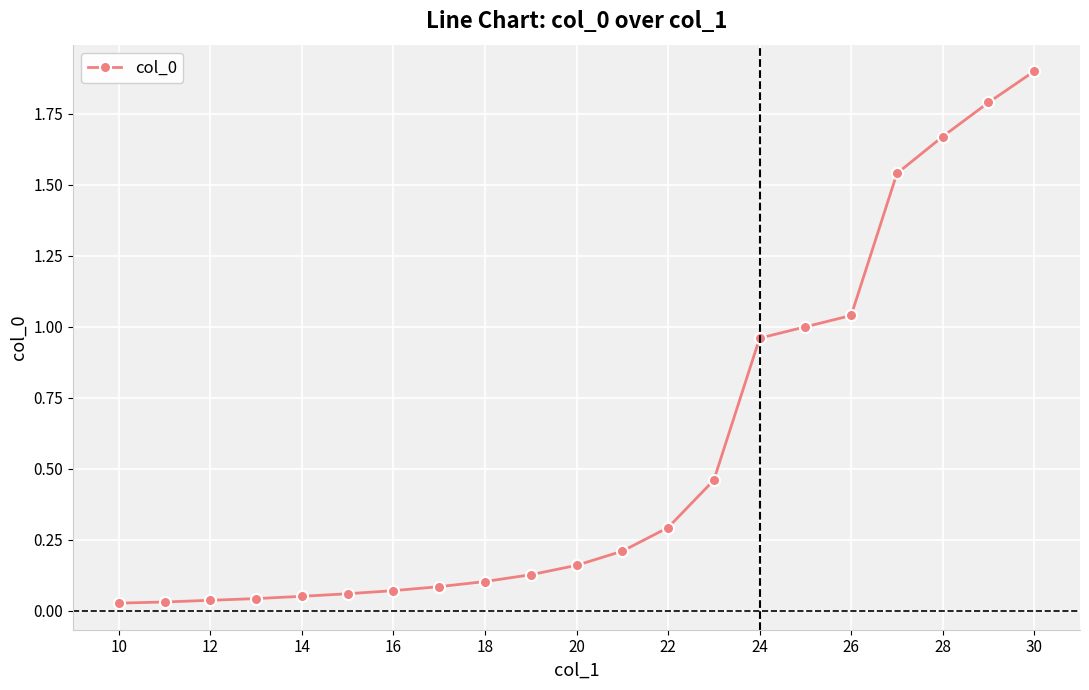

What is the sum of all values?

11.7